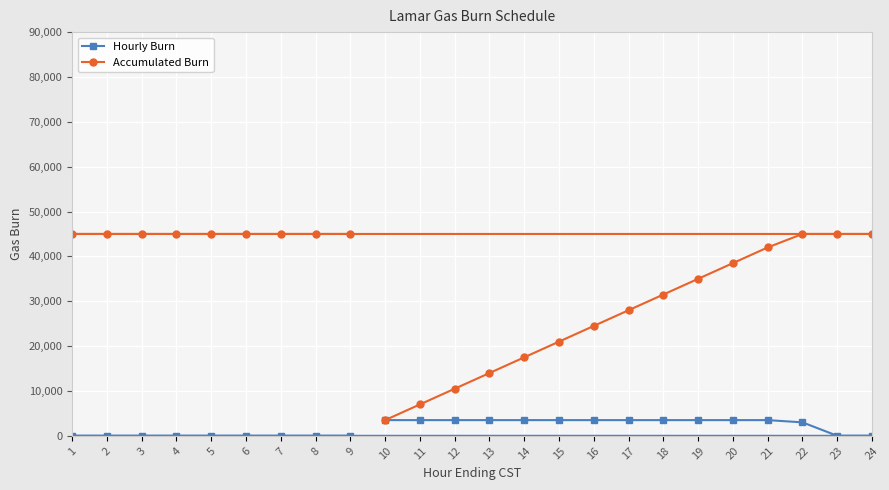

What is the difference between the Accumulated Burn values at 15 and 2?

24000